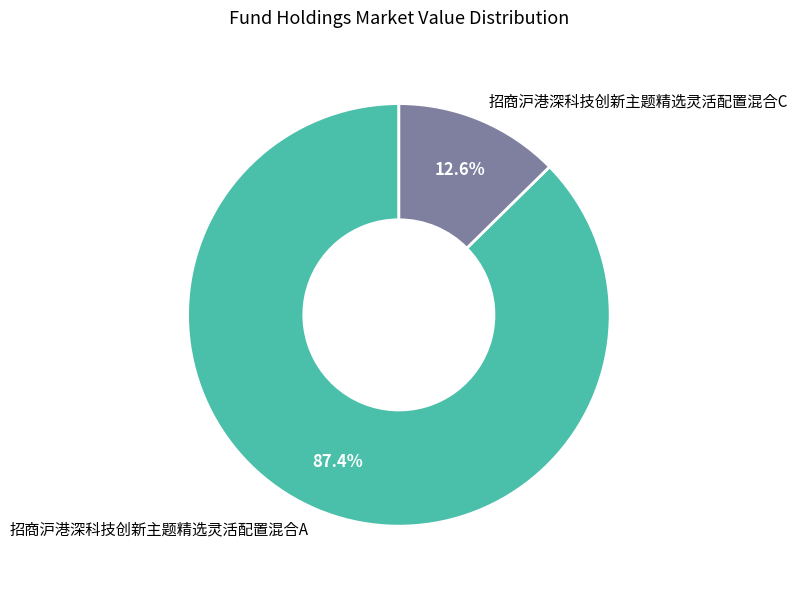

What percentage is the 招商沪港深科技创新主题精选灵活配置混合A slice, to the nearest percent?

87%